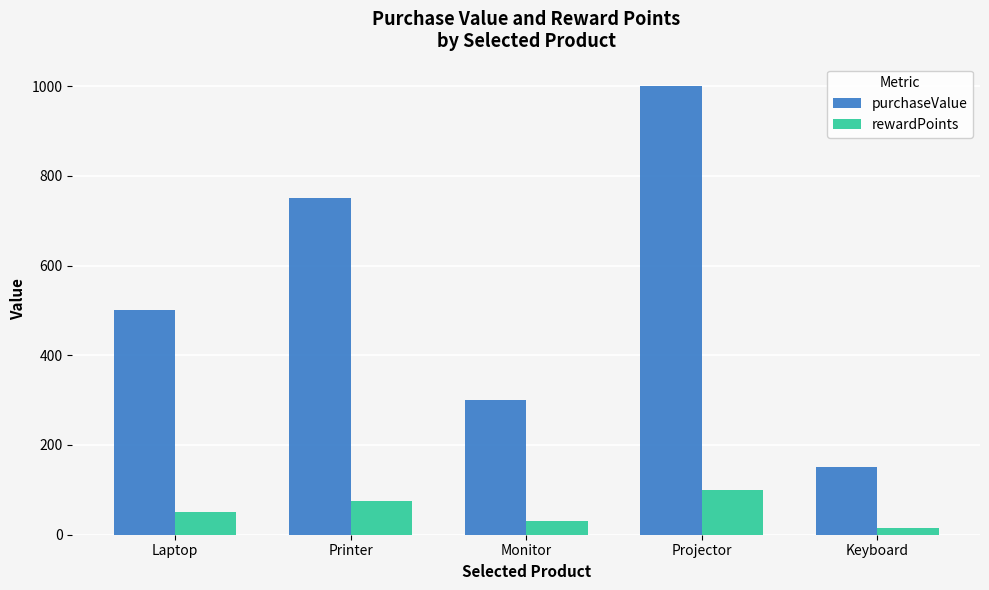

How many data points in purchaseValue are less than 500?

2